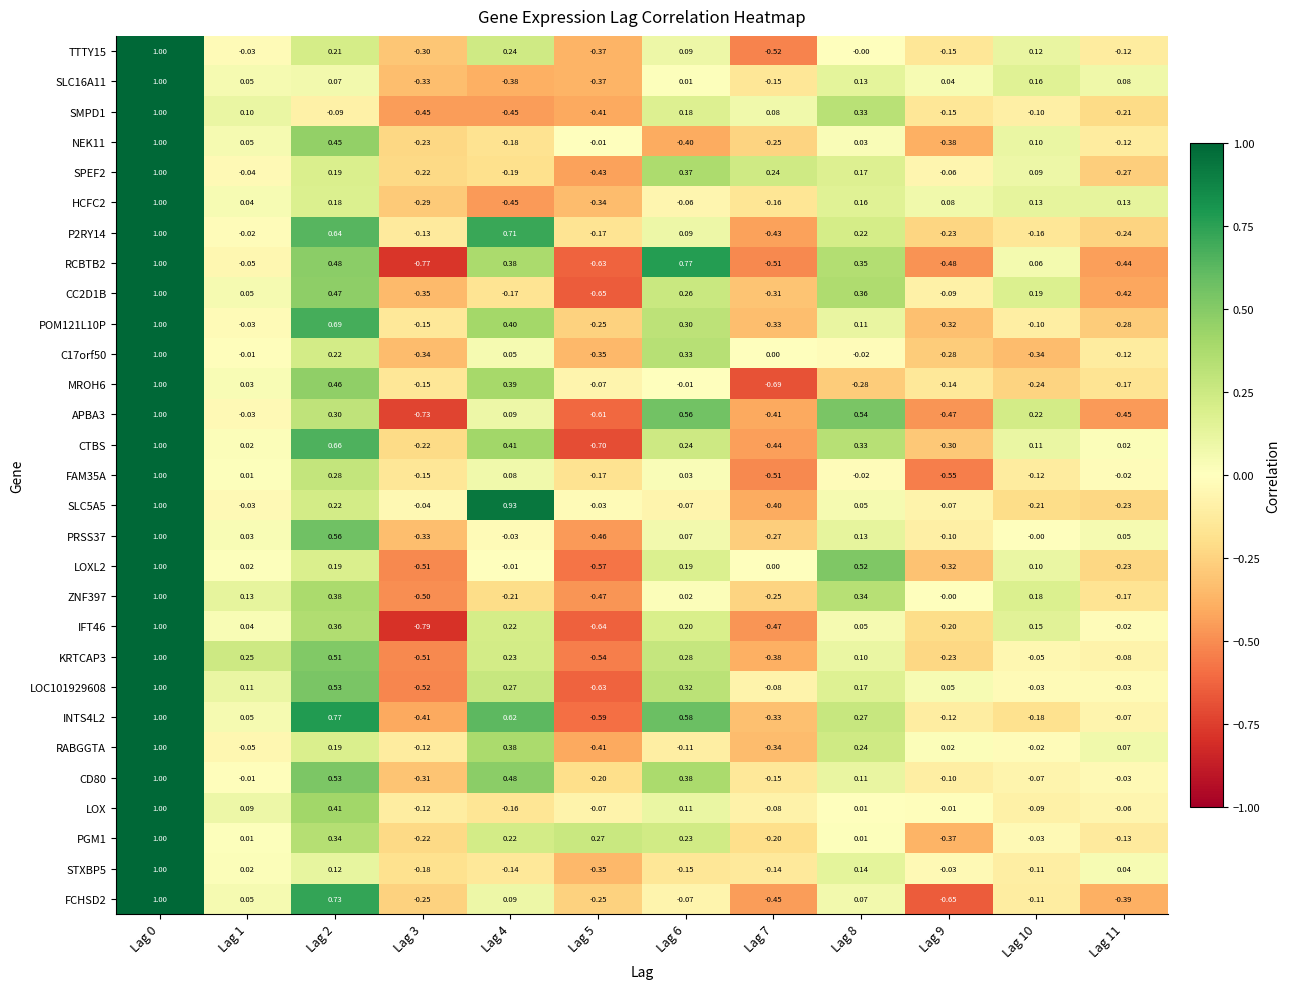

Is the value of LOC101929608 at Lag 2 greater than the value of HCFC2 at Lag 11?

Yes